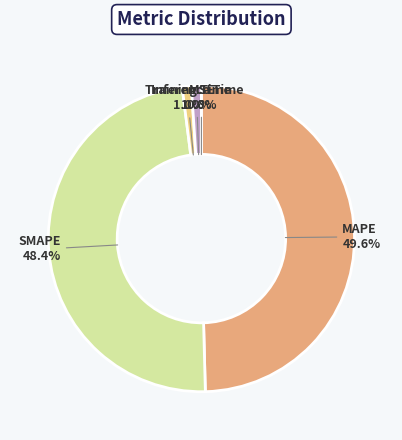

What portion of the pie excludes Inference Time?

99.0%